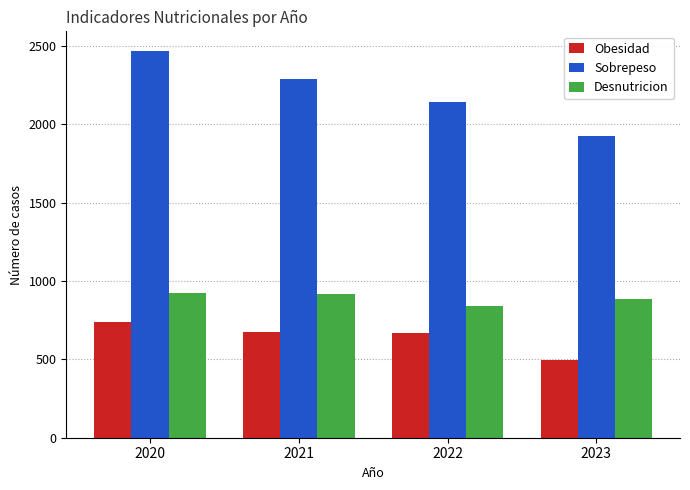

What is the value of the Desnutricion bar at the 1st from the left?

921